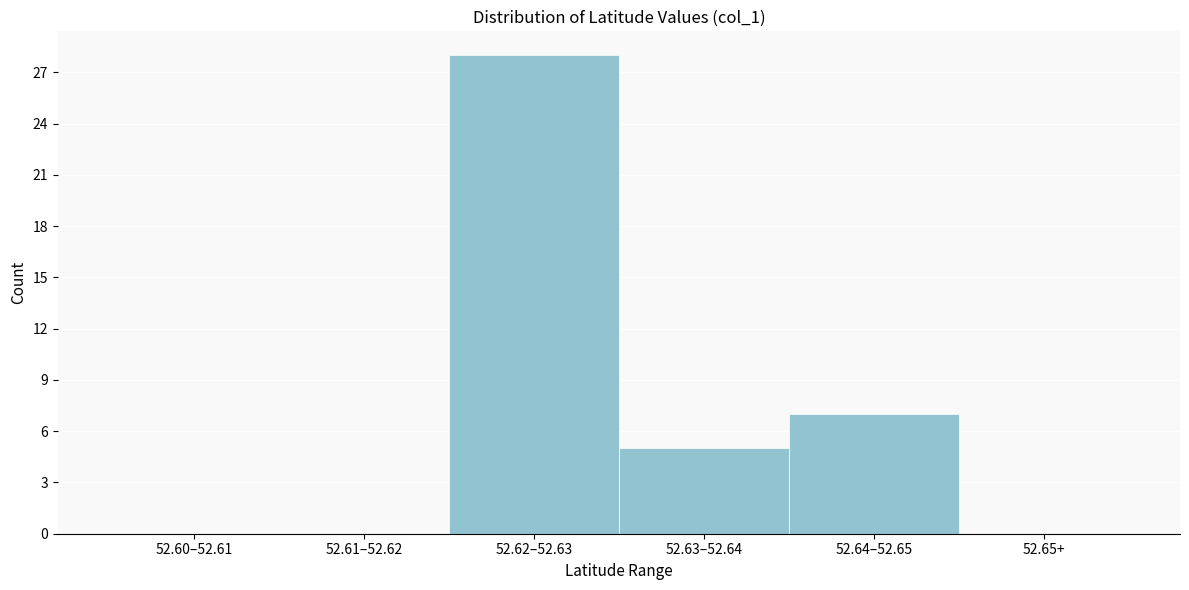

Reading right to left, transcribe all the data shown in this chart.

52.65+=0	52.64–52.65=7	52.63–52.64=5	52.62–52.63=28	52.61–52.62=0	52.60–52.61=0